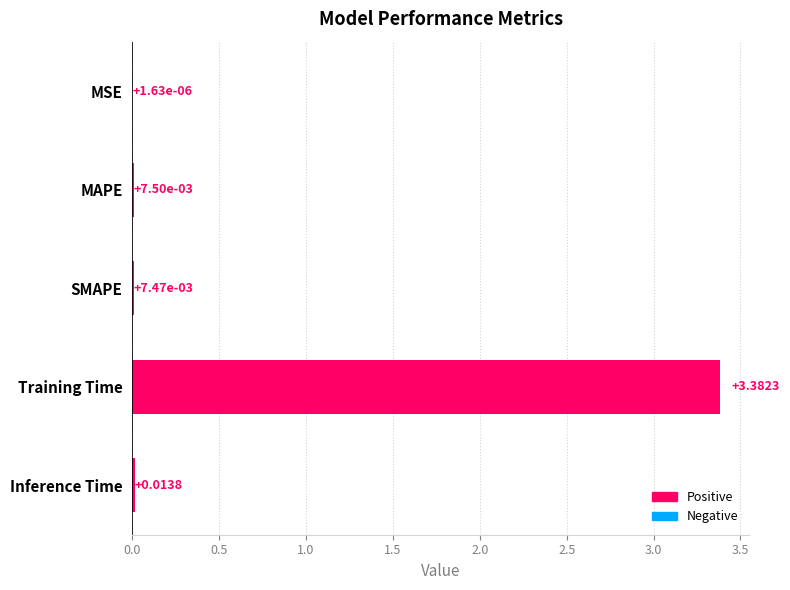

How many categories are shown in the chart?

5